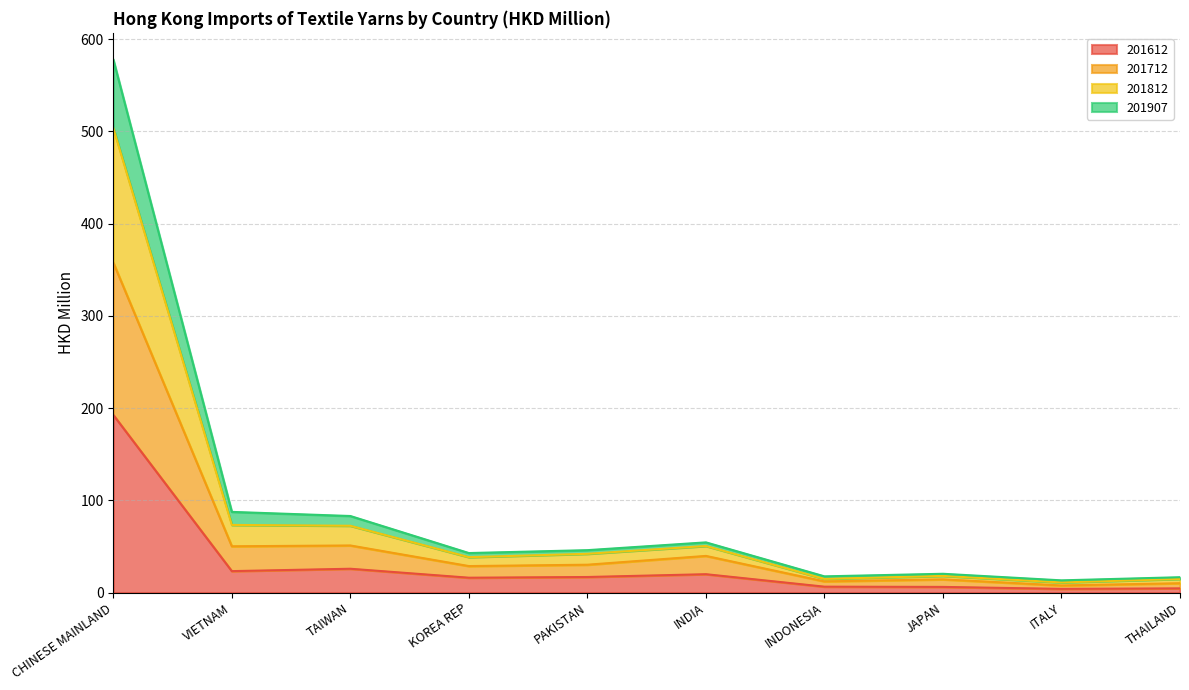

In 201907, how many points are lower than both neighbors (excluding endpoints)?

4